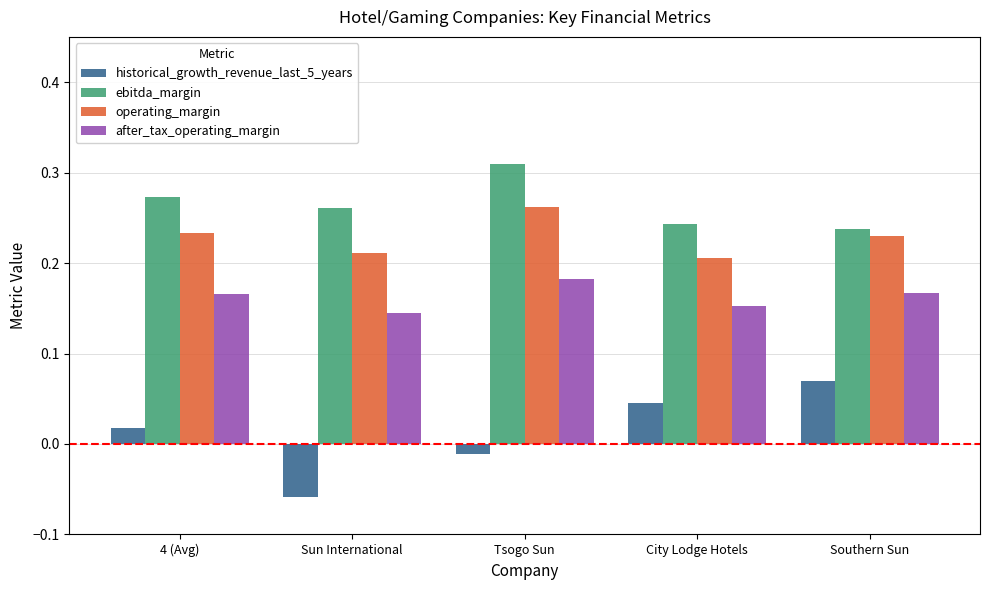

At which category does the chart reach its minimum across all series?

Sun International